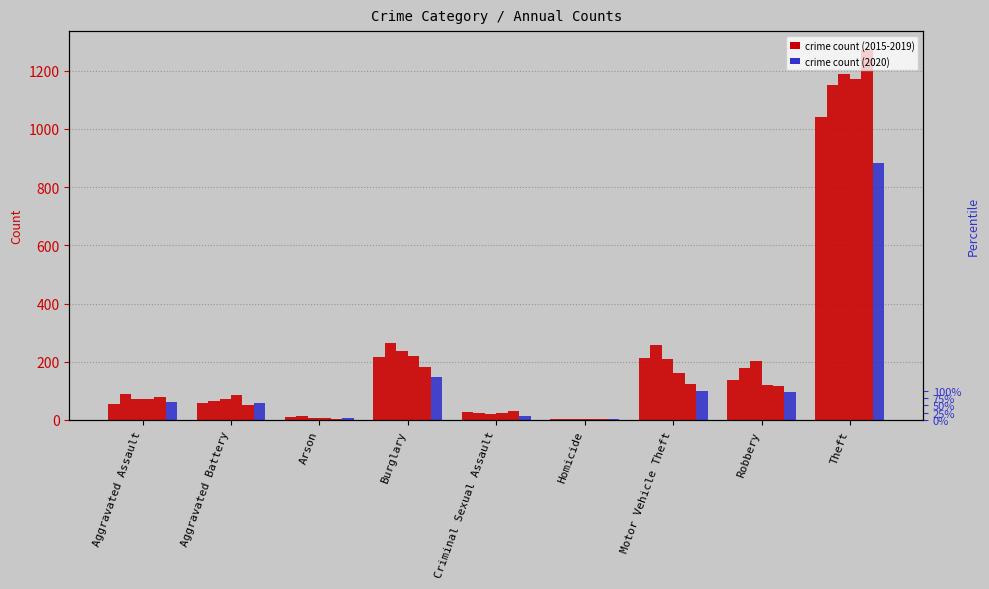

The value of 2016 at Aggravated Assault is 34. True or false?

False